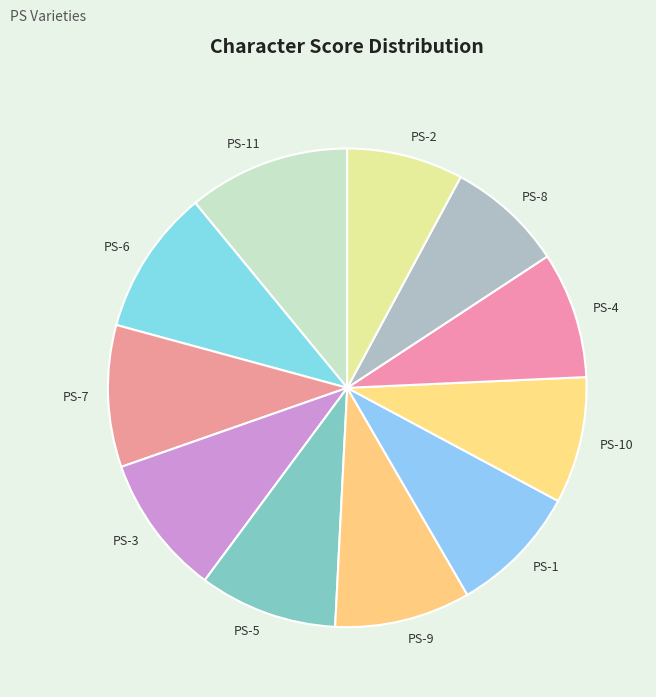

Do PS-3 and PS-7 together represent more than half of the pie?

No